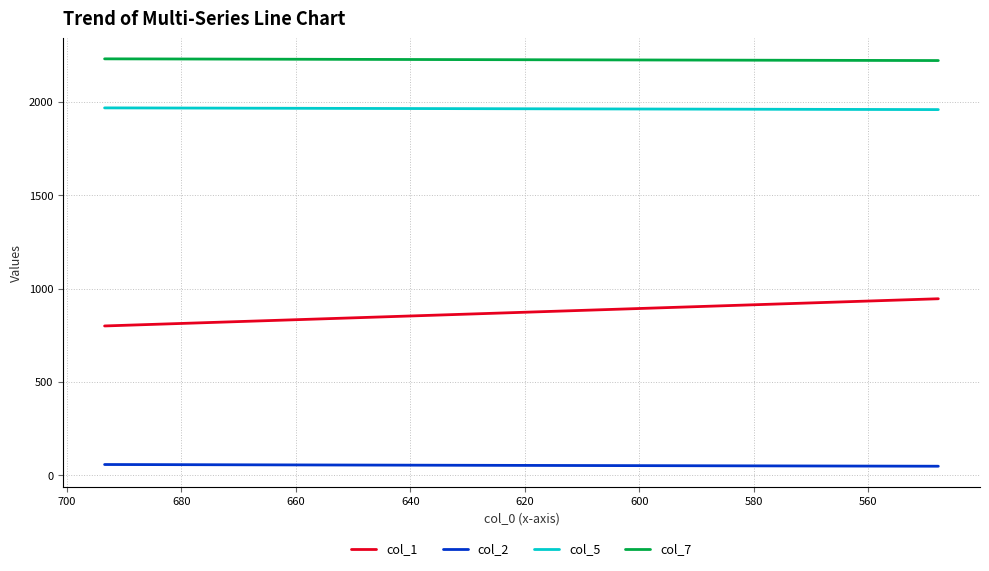

What is the difference between the second highest and minimum values in the col_2 series?

8.6